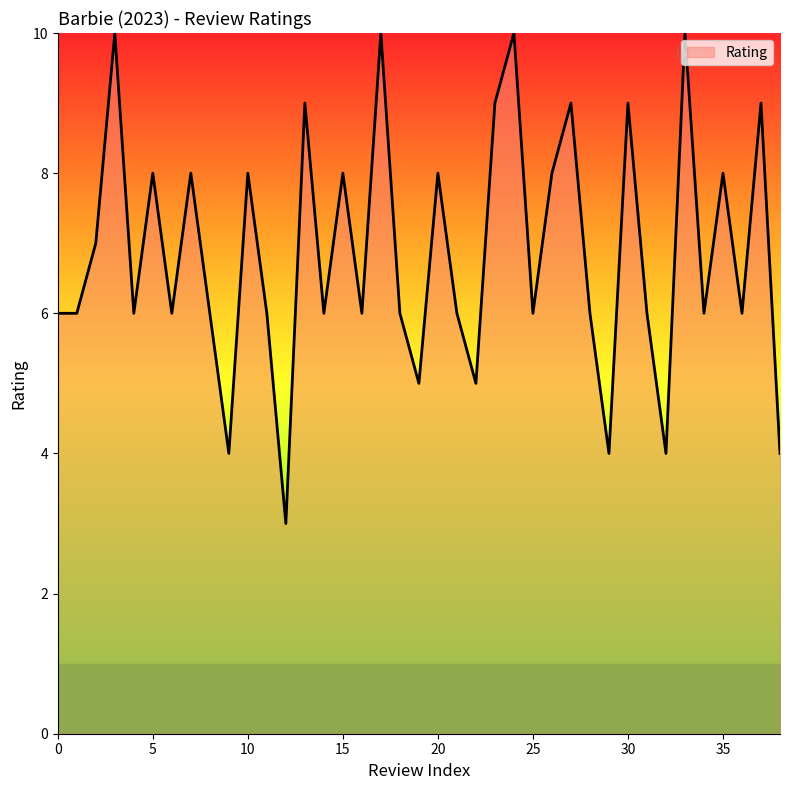

What is the minimum value shown in the chart?

3